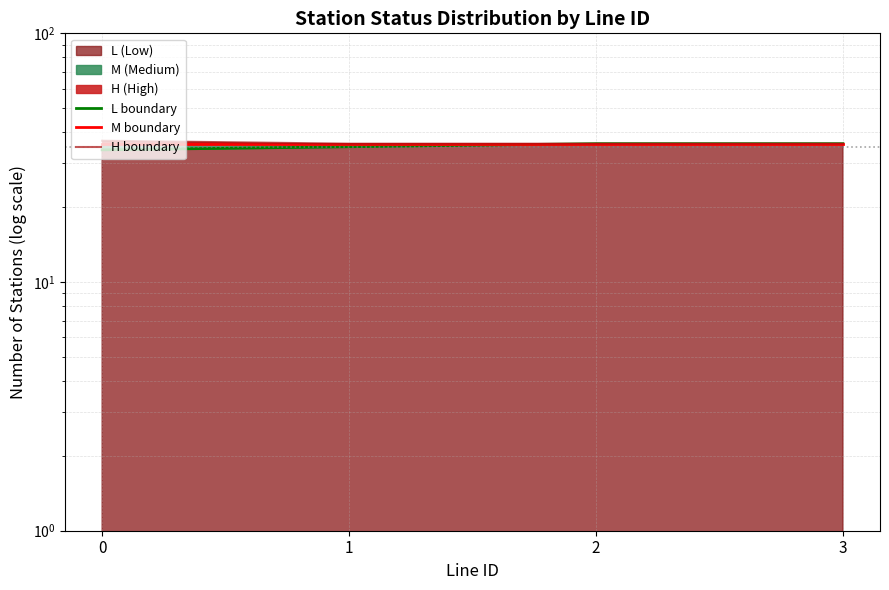

What is the sum of the M boundary values at 1 and 3?

72